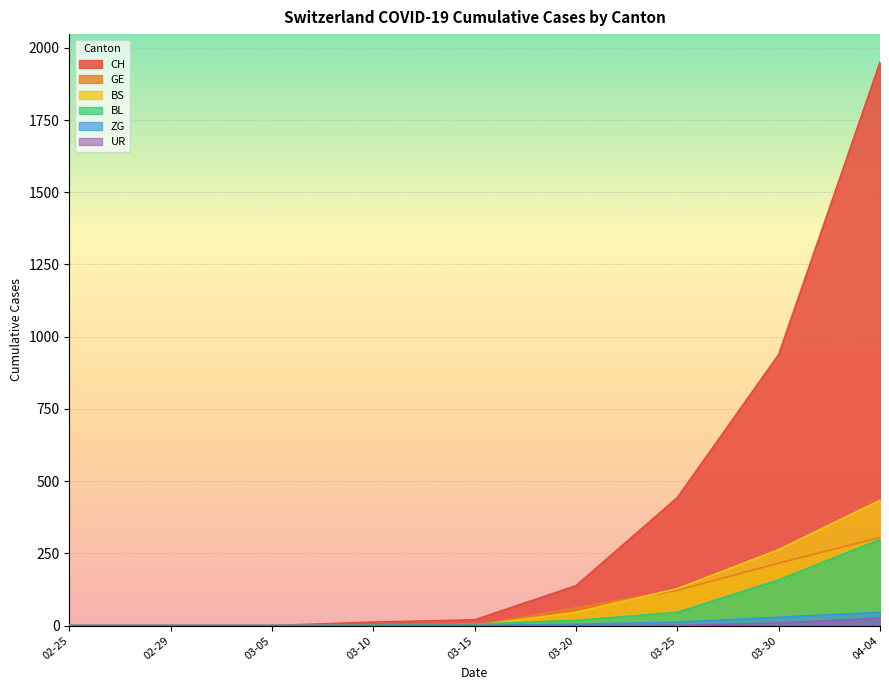

At which label does BS reach its peak?

04-04